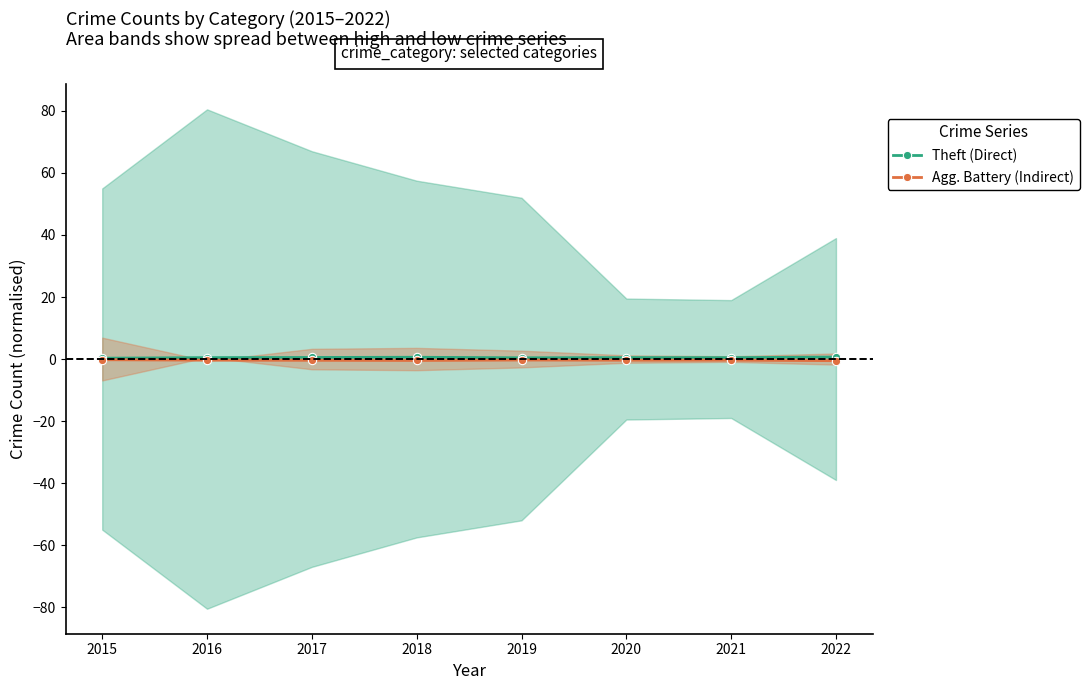

Does the chart display data point markers on the line(s)?

Yes